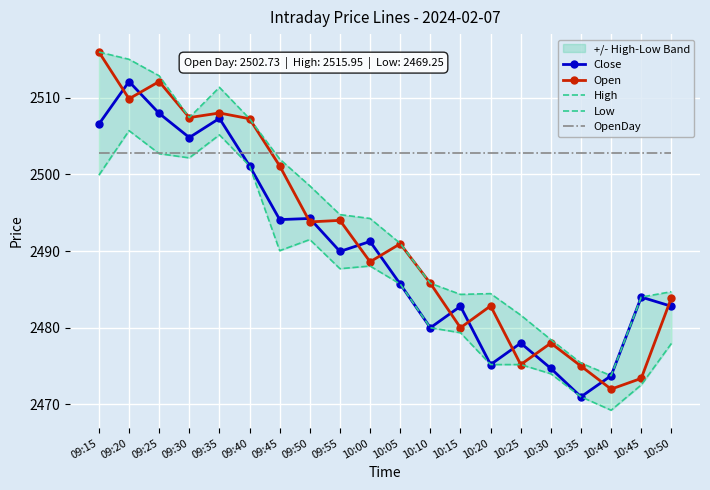

How many values in the Close series are below 2489?

10